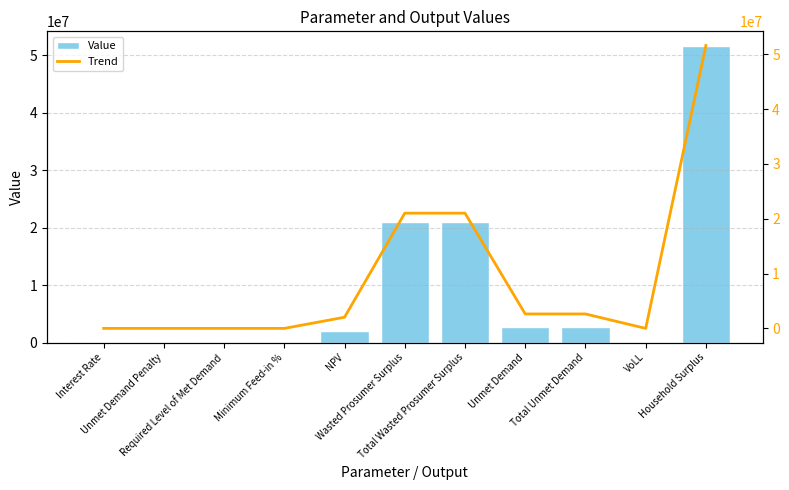

List the series in order of their peak value, lowest first.

Value, Trend